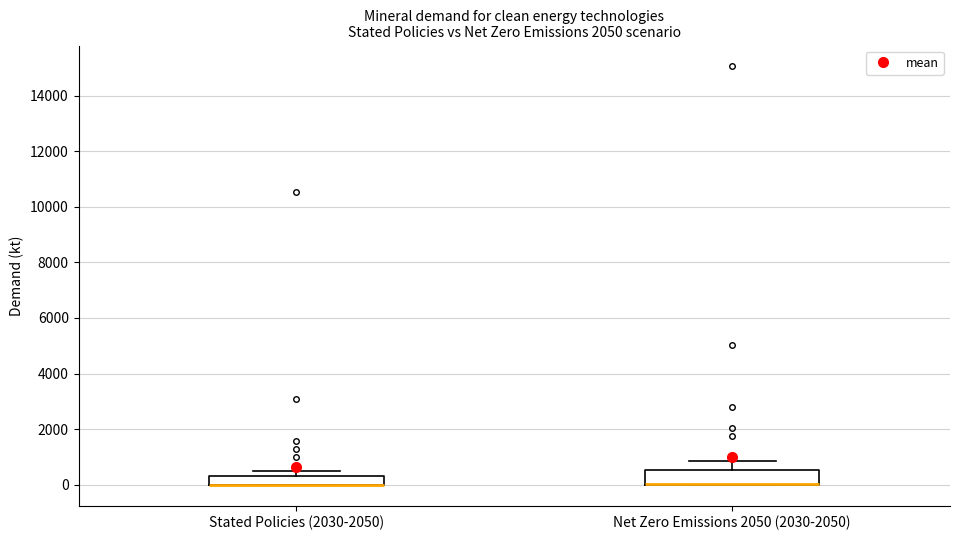

Where is the lower edge of the box for Net Zero Emissions 2050 (2030-2050) on the y-axis? The values are not printed on the chart, so give them approximately, as read against the axis.

0